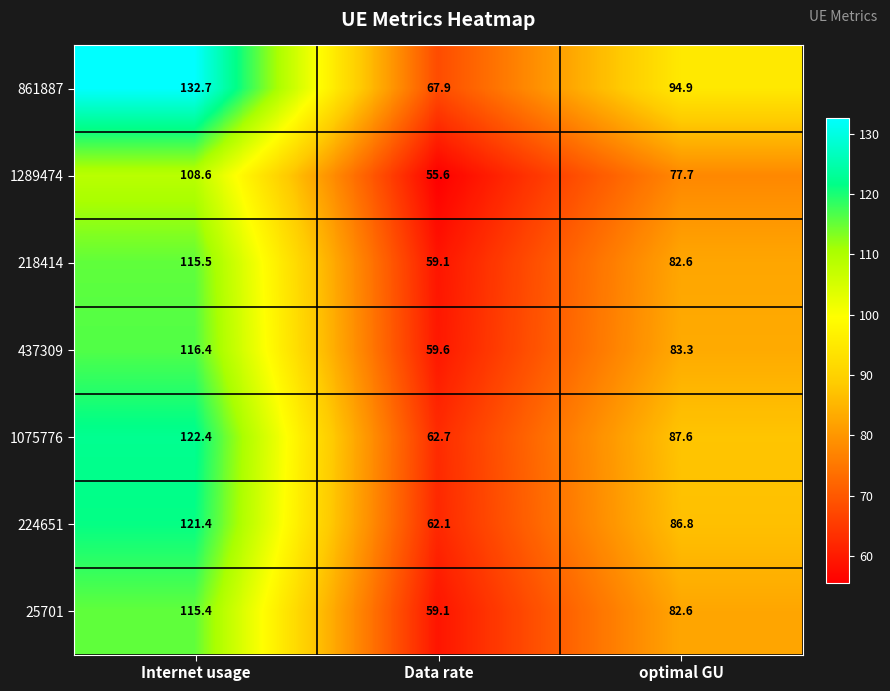

Rank the series by their maximum value, from lowest to highest.

1289474, 25701, 218414, 437309, 224651, 1075776, 861887